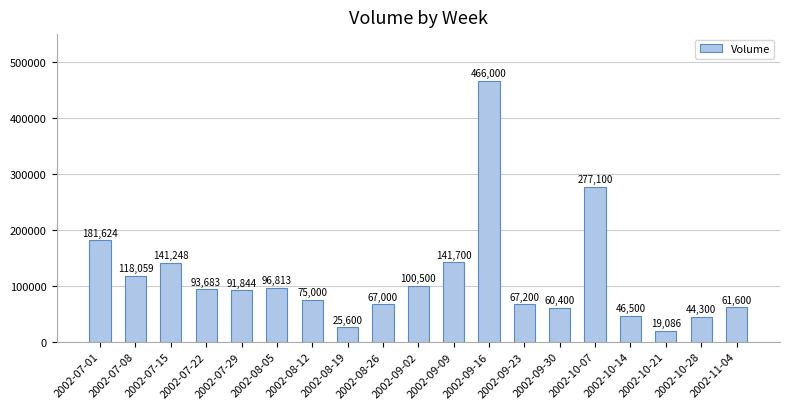

Between 2002-07-08 and 2002-09-02, which is larger?

2002-07-08